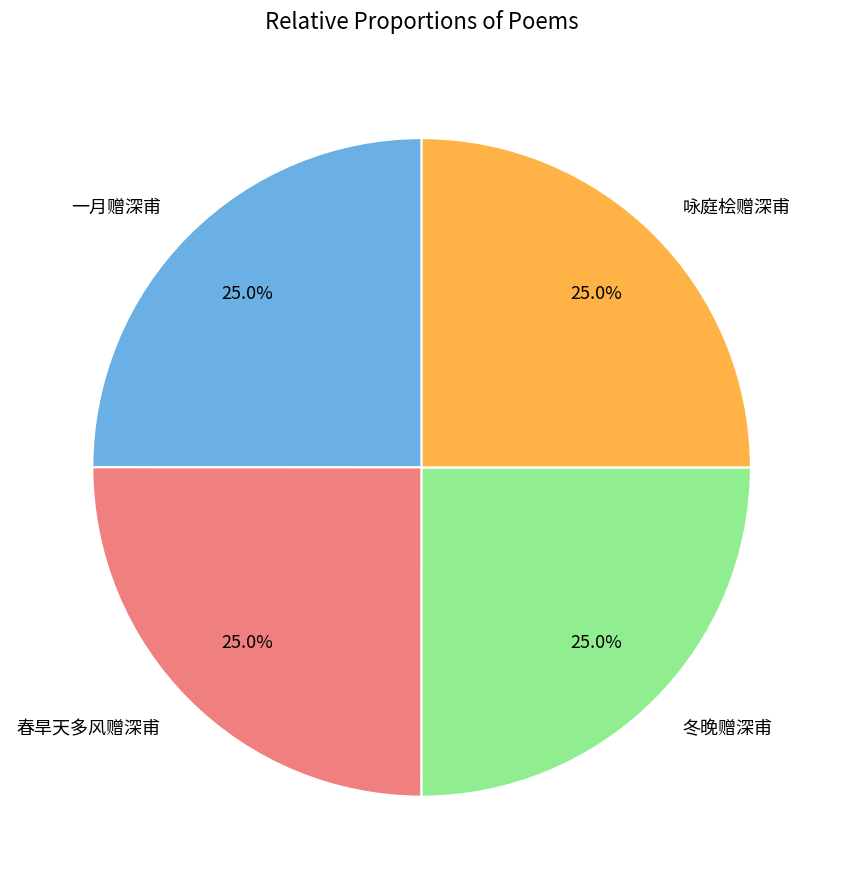

Approximately how many times larger is the value at 冬晚赠深甫 compared to 咏庭桧赠深甫?

1.0